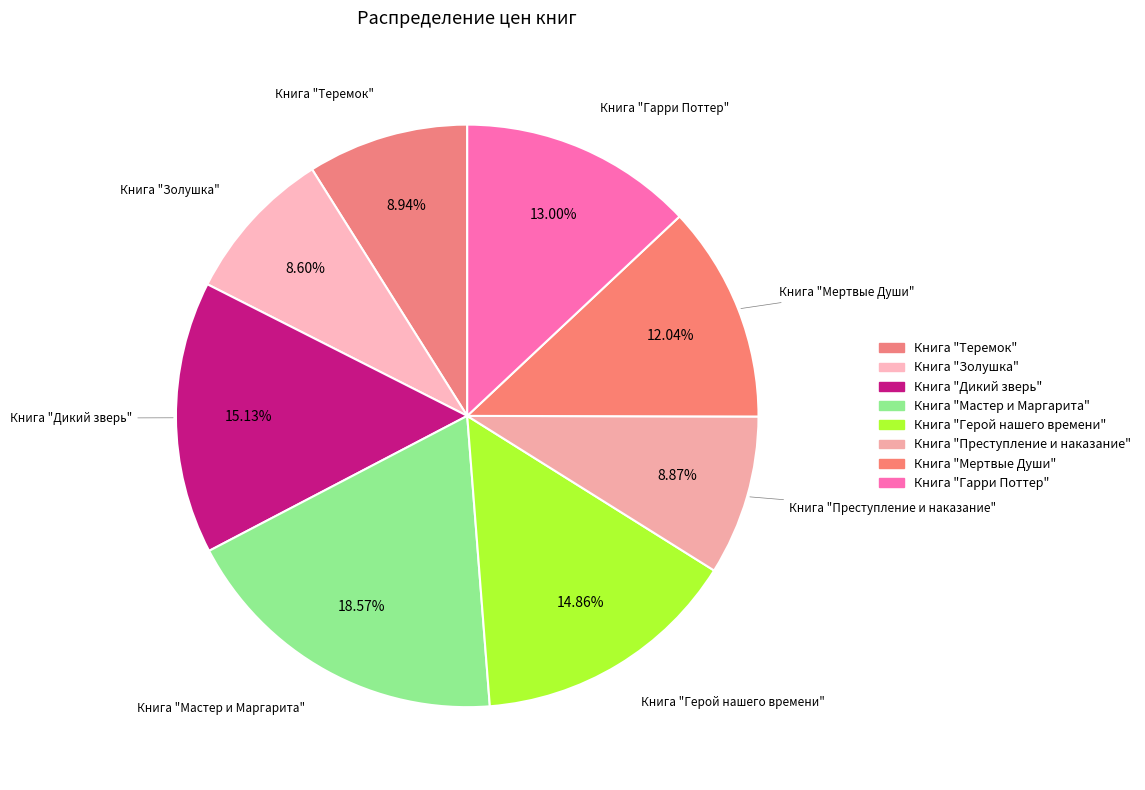

Which slice is the largest?

Книга "Мастер и Маргарита"